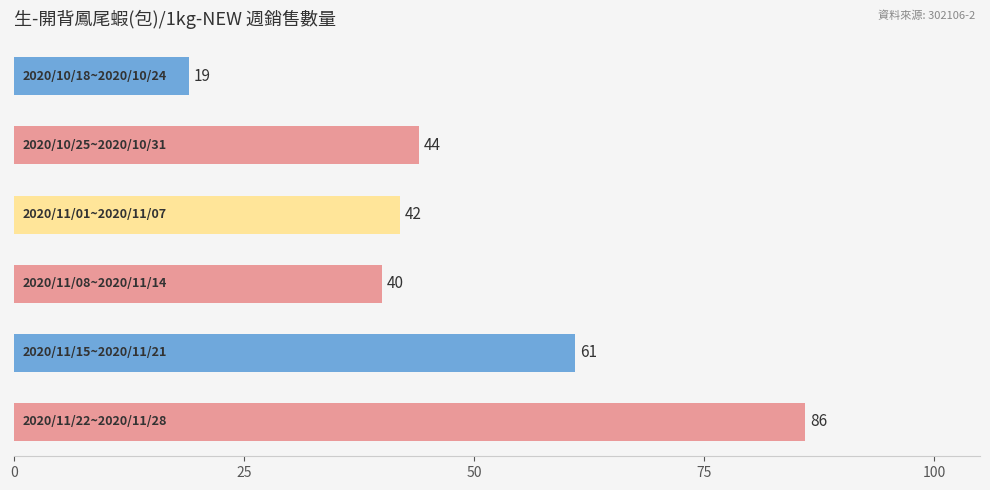

What is the value of the 1st bar from the top?

19